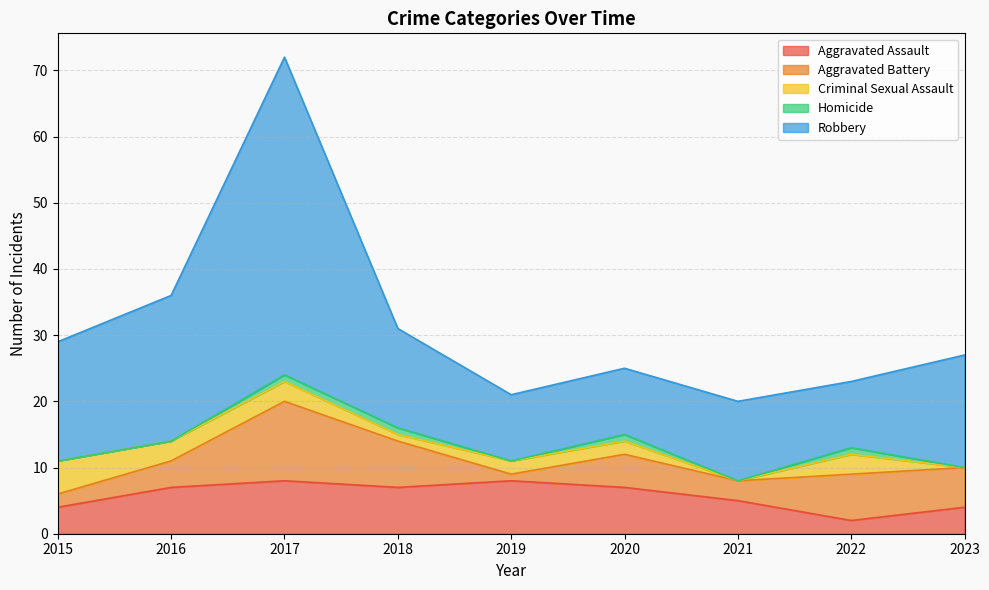

Does the chart display data point markers on the line(s)?

No